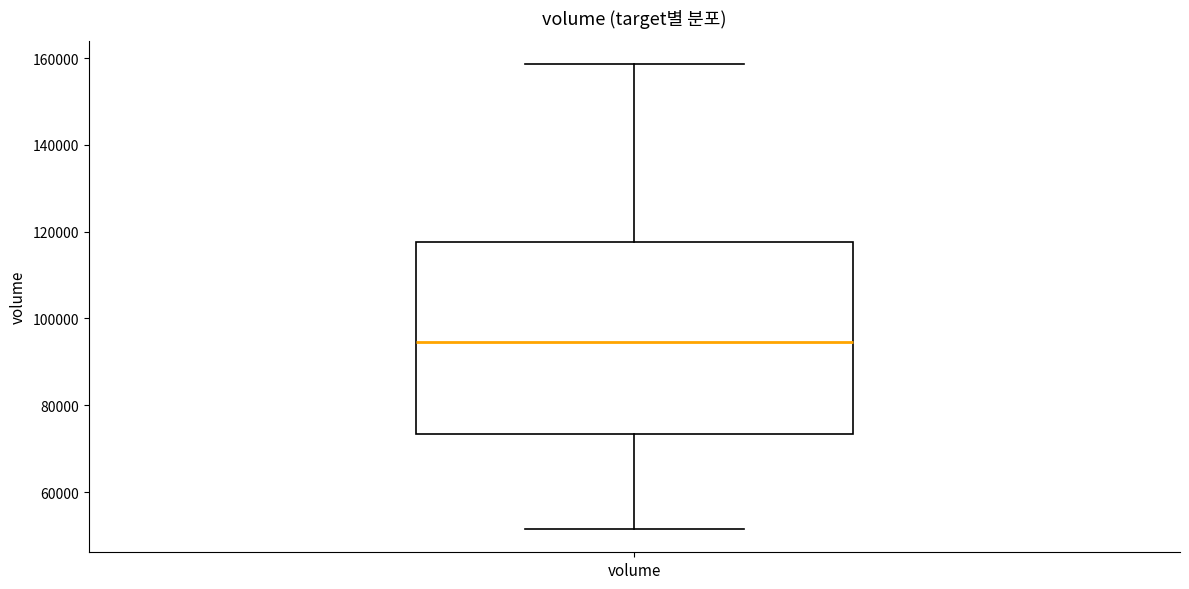

Read this box plot against the y-axis: the position of the median line, the range covered by the box, and the ends of both whiskers. The values are not printed on the chart, so give them approximately, as read against the axis.

median 94000, box 74000 to 118000, whiskers 52000 to 158000